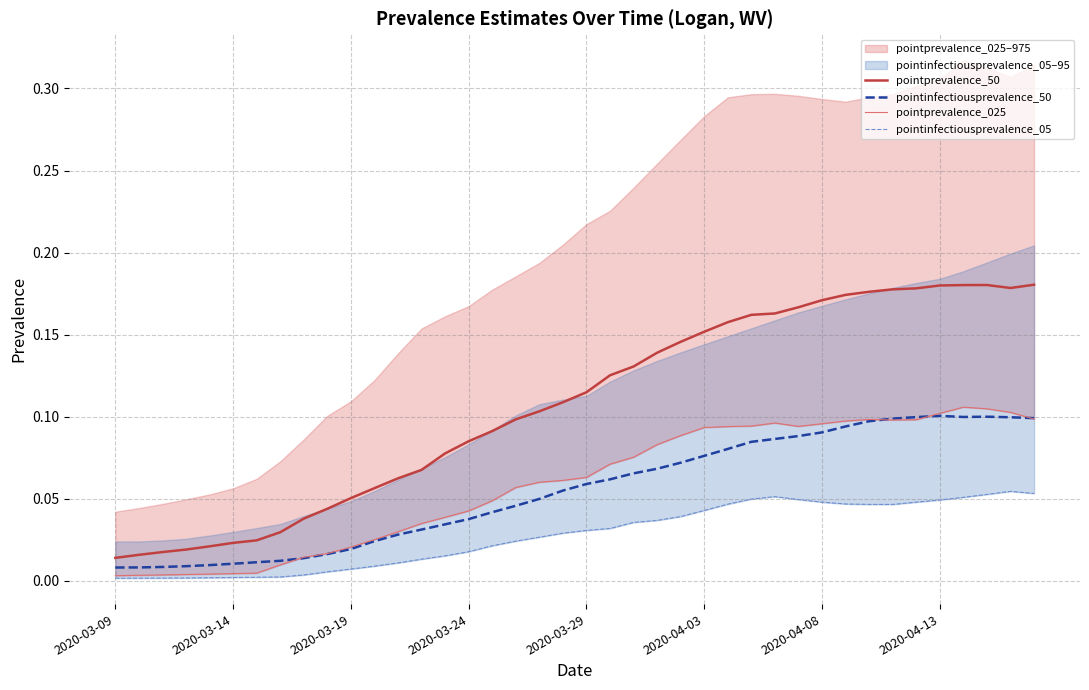

What is the sum of all pointprevalence_025 values?

2.3